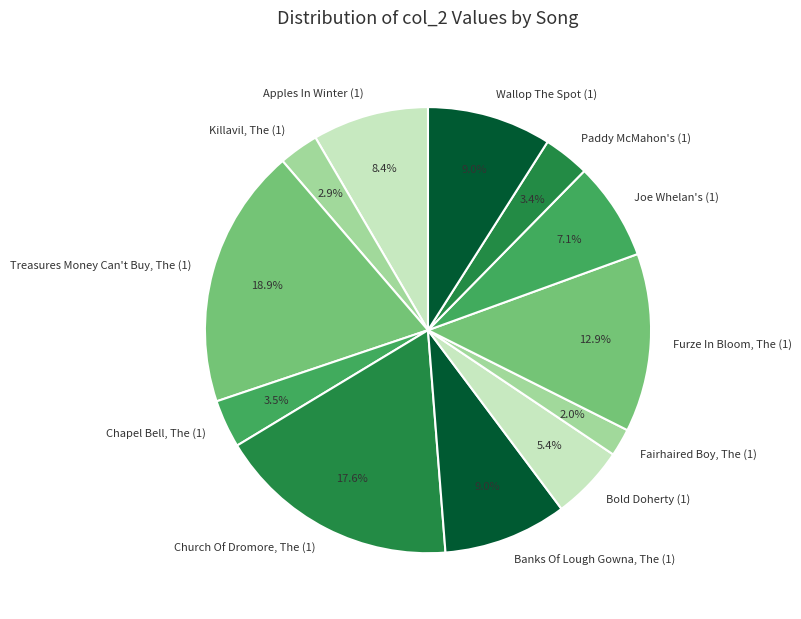

True or false: Banks Of Lough Gowna, The (1) accounts for 9% of the total.

True